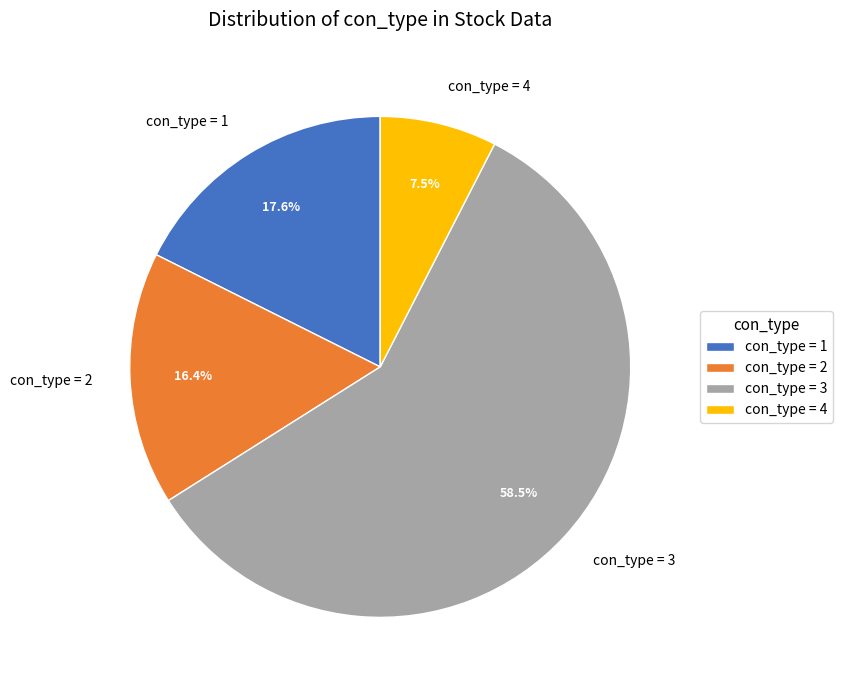

What is the ratio of the value at con_type = 2 to the value at con_type = 4?

2.2